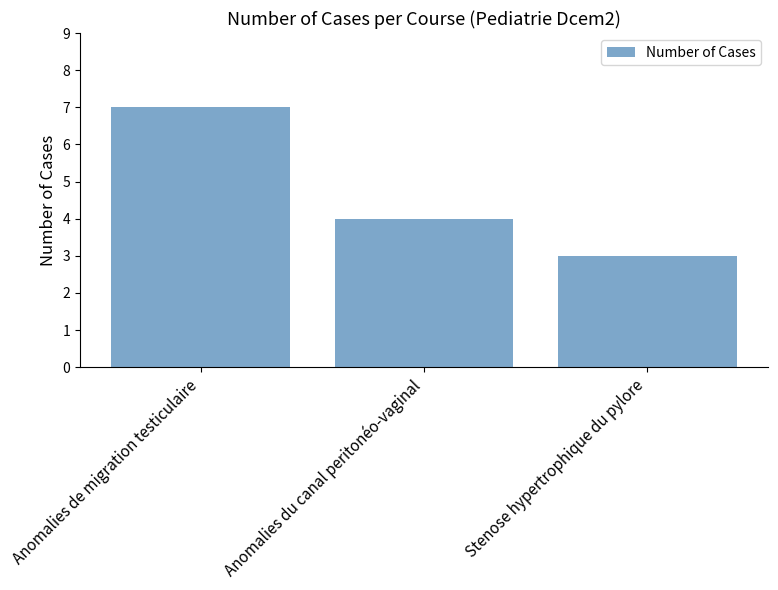

What is the greatest value displayed?

7